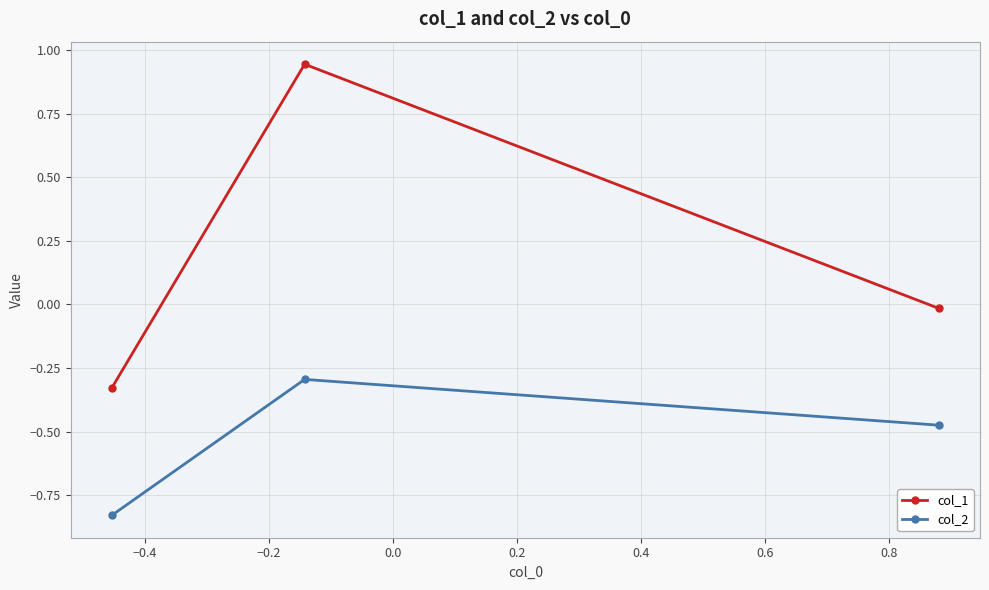

Rank the series by their maximum value, from highest to lowest.

col_1, col_2